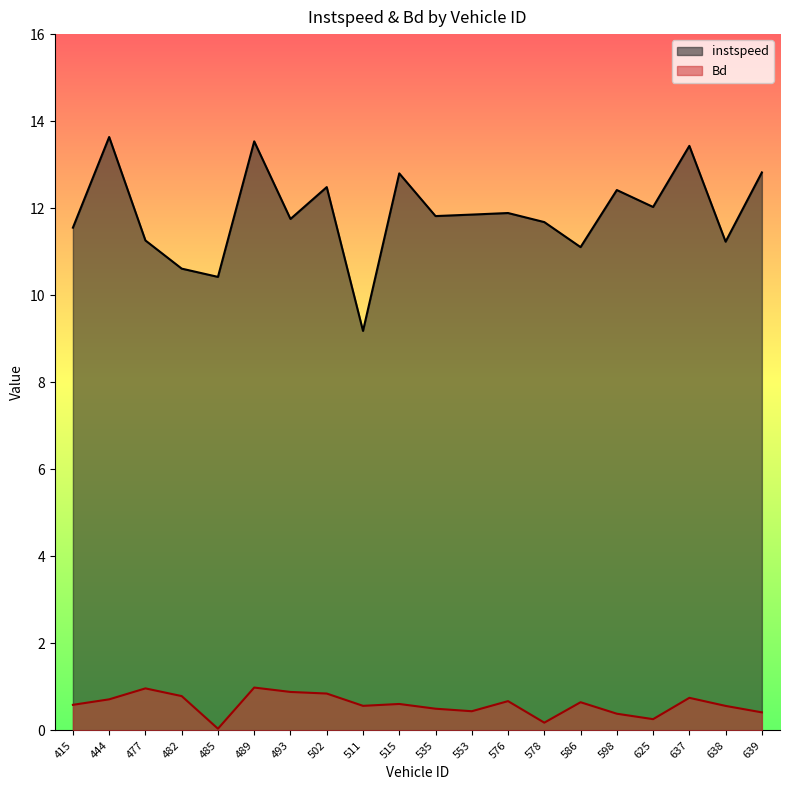

What is the sum of the instspeed values at 511 and 638?

20.4